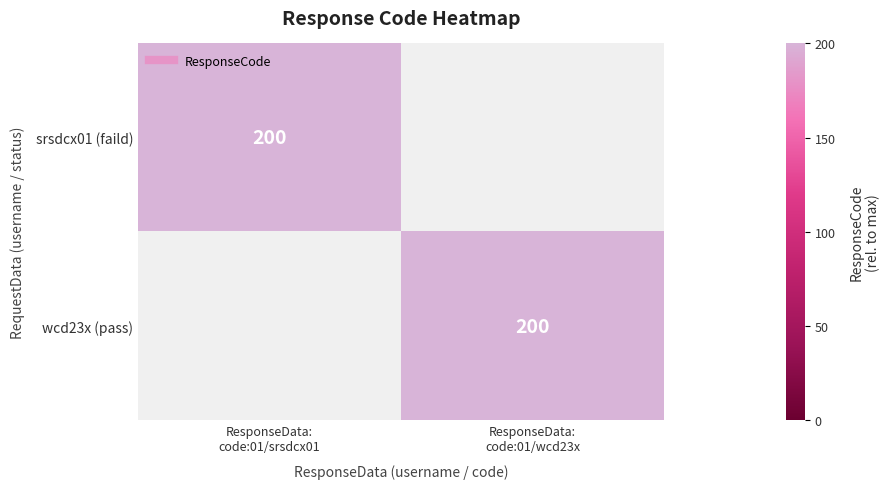

What is the difference between the srsdcx01 (faild) values at ResponseData: code:01/srsdcx01 and ResponseData: code:01/wcd23x?

200